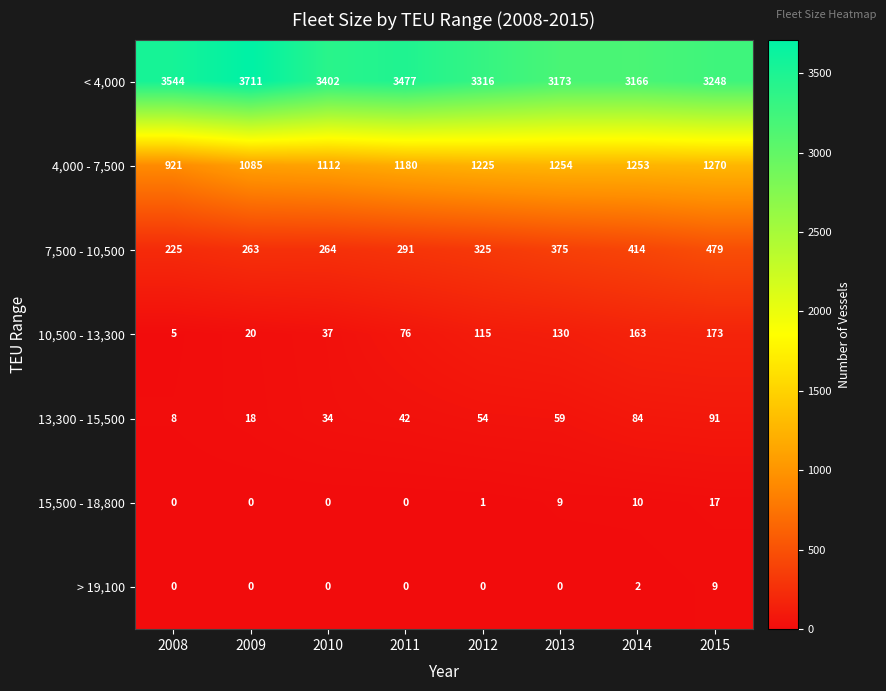

At which label does 10,500 - 13,300 reach its minimum?

2008